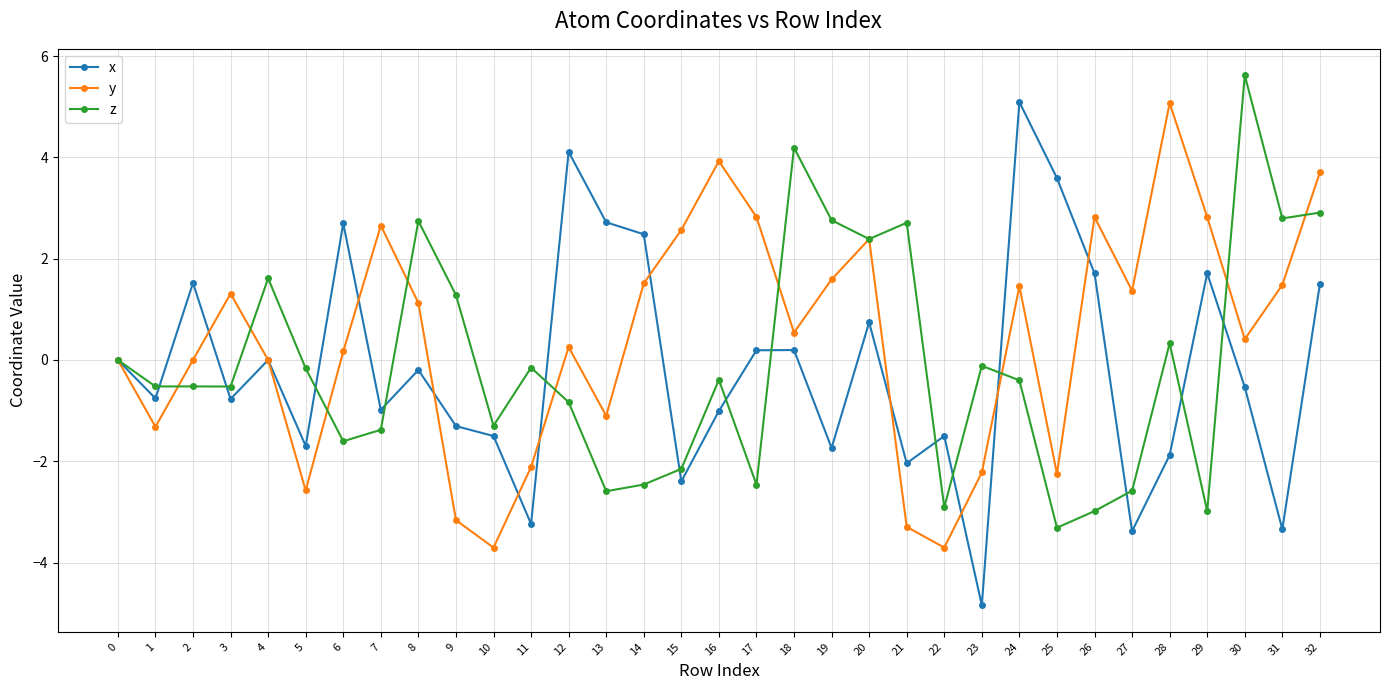

At which category does x reach its first local valley?

1